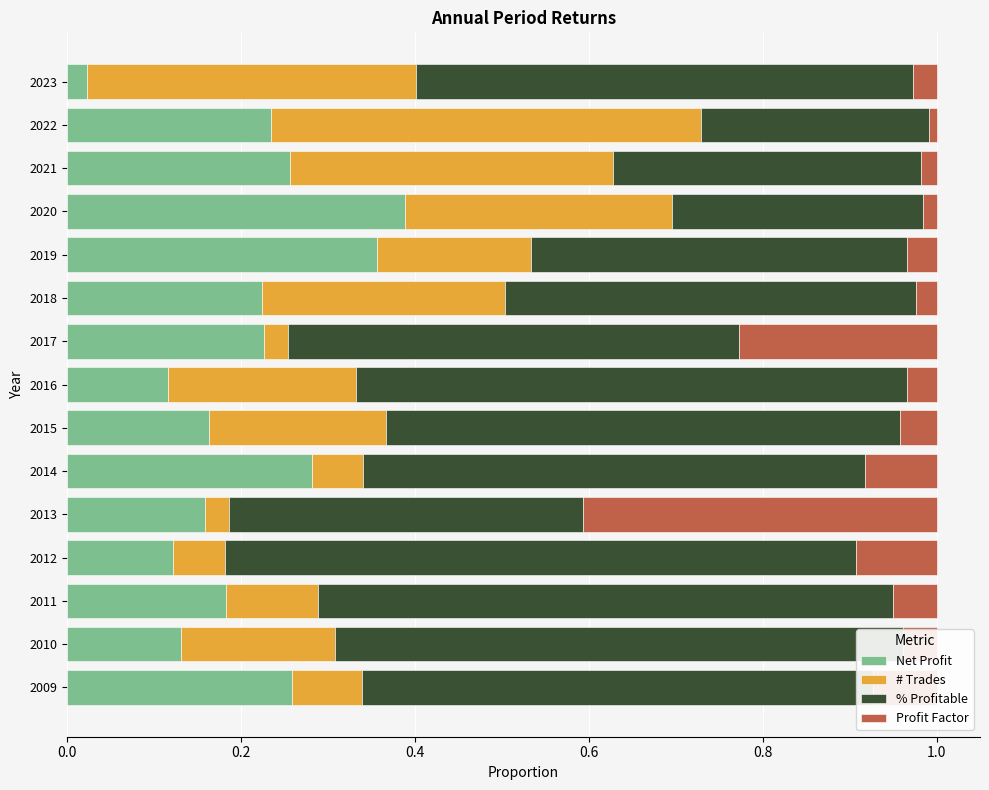

The value of Net Profit at 2019 is 0.1. True or false?

False